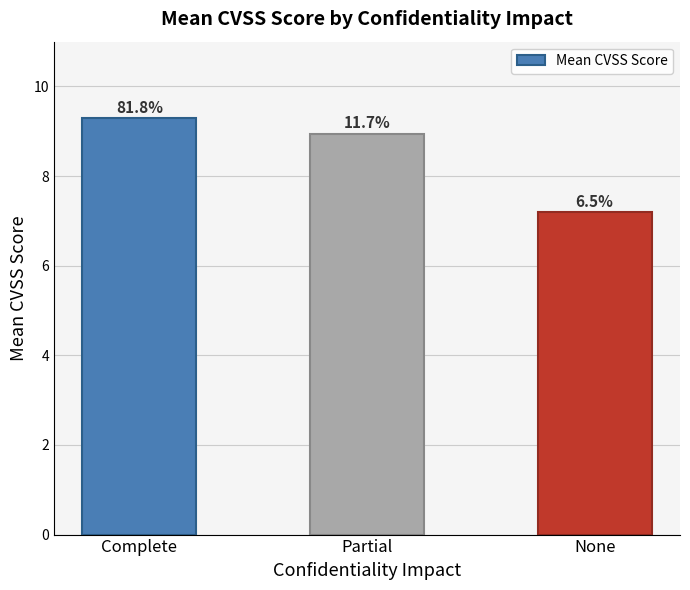

What is the difference between the second highest and minimum values?

1.7